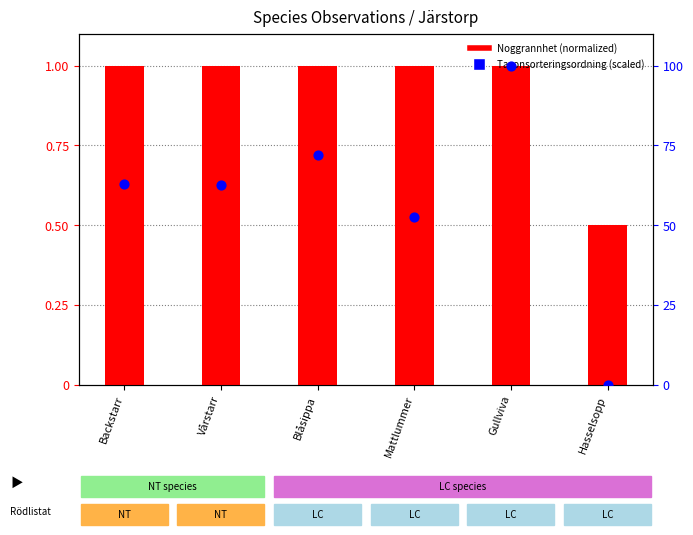

What are all the series names shown in the legend?

Noggrannhet (normalized), Taxonsorteringsordning (scaled)